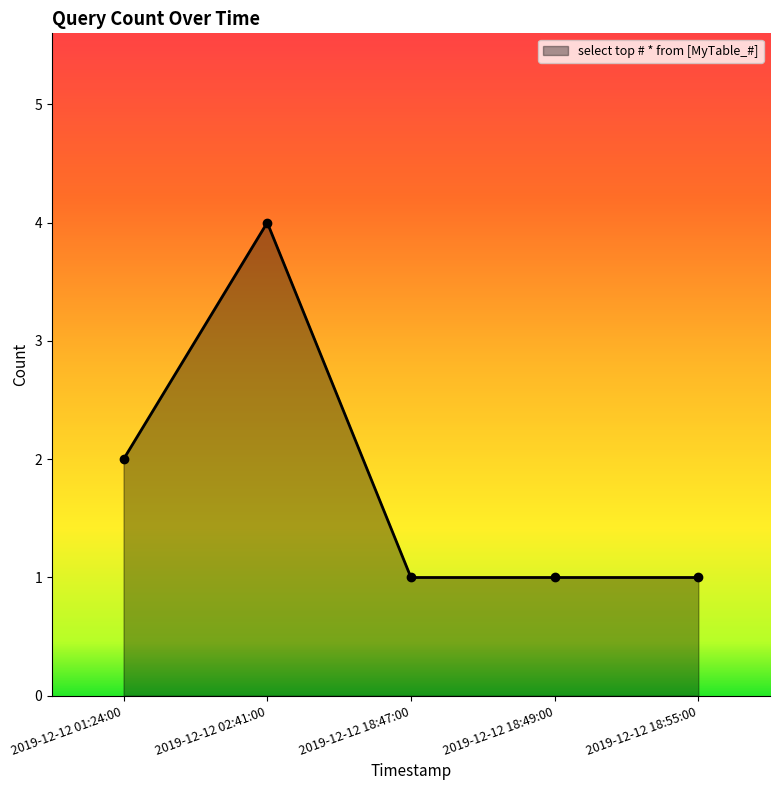

What is the label of the 1st point from the left?

2019-12-12 01:24:00